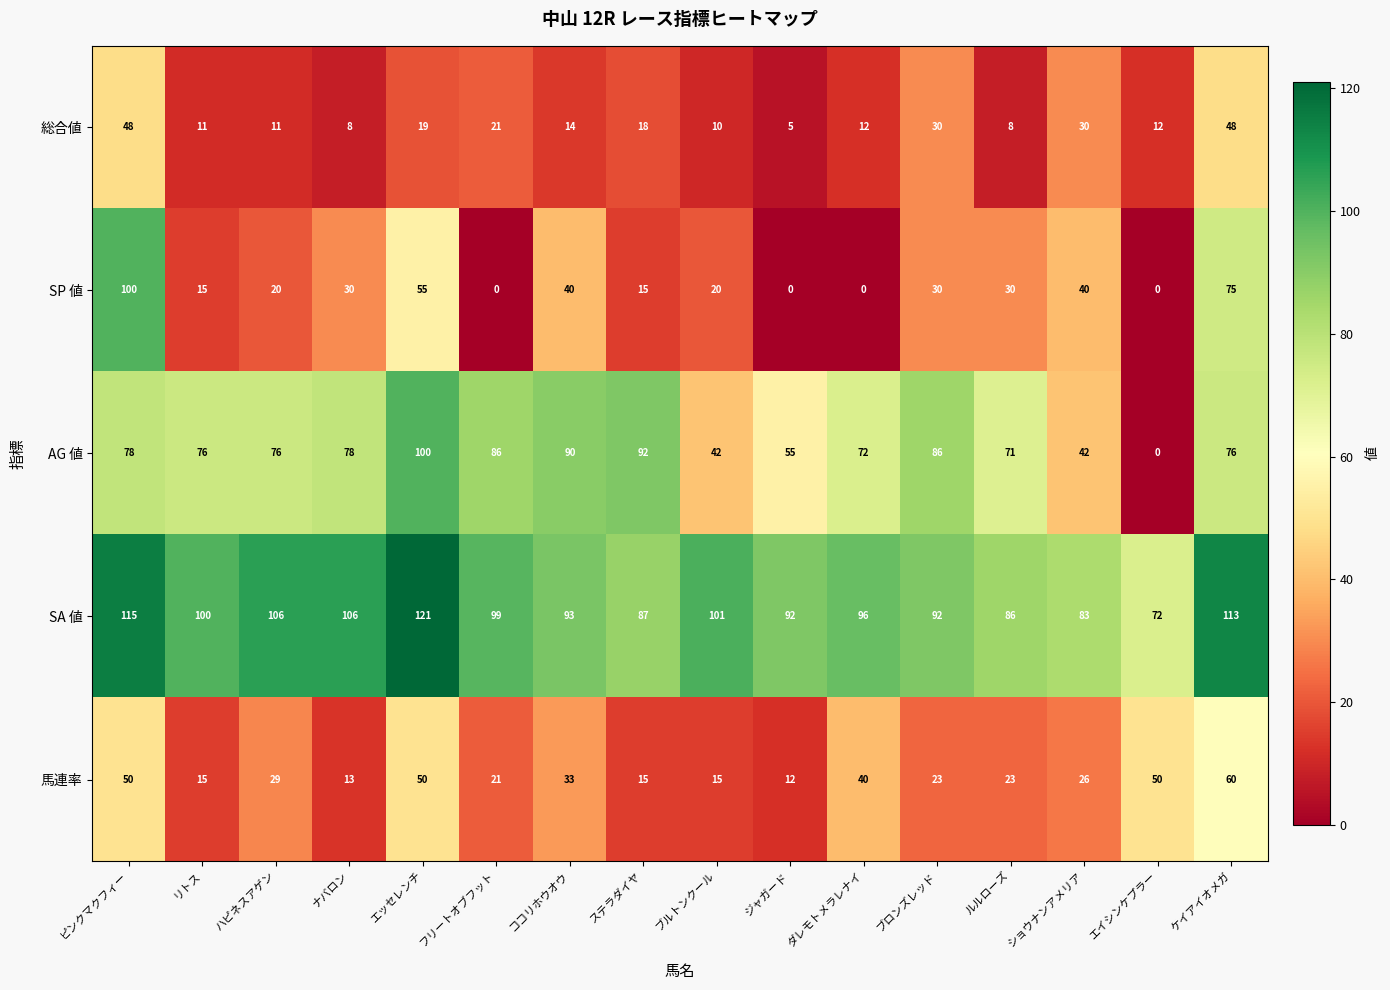

How many distinct data groups are displayed?

5